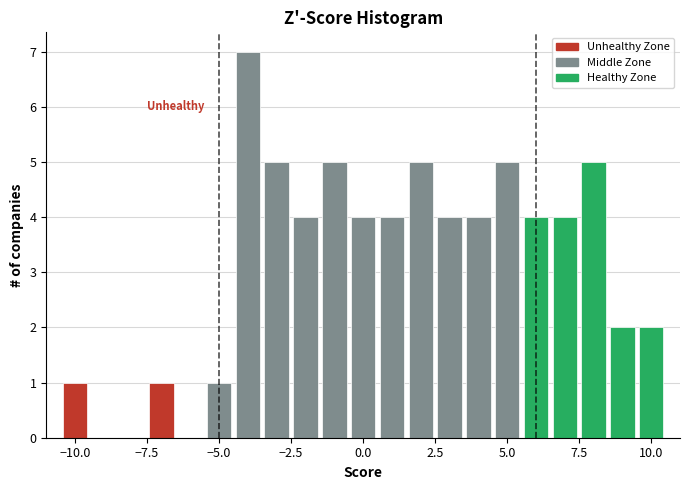

Read against the x-axis, roughly where is the centre of the tallest bar?

-4.0